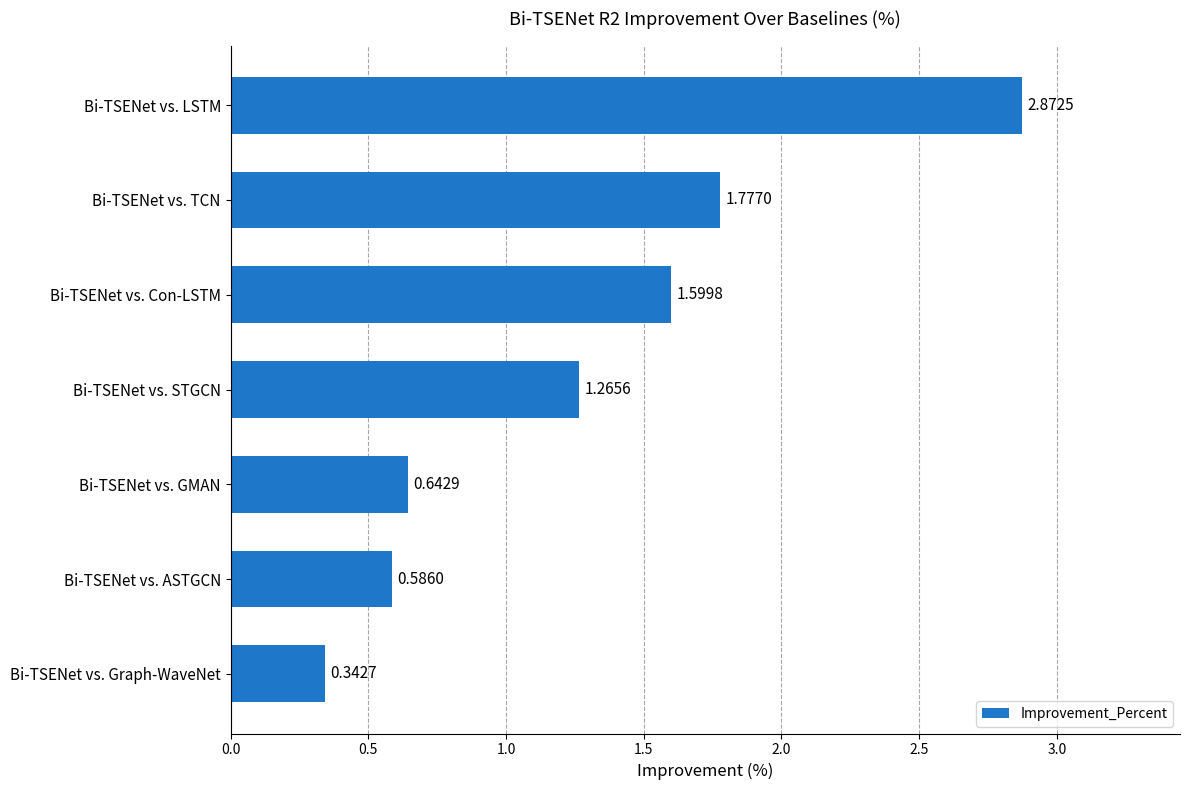

Are the bars horizontal?

Yes